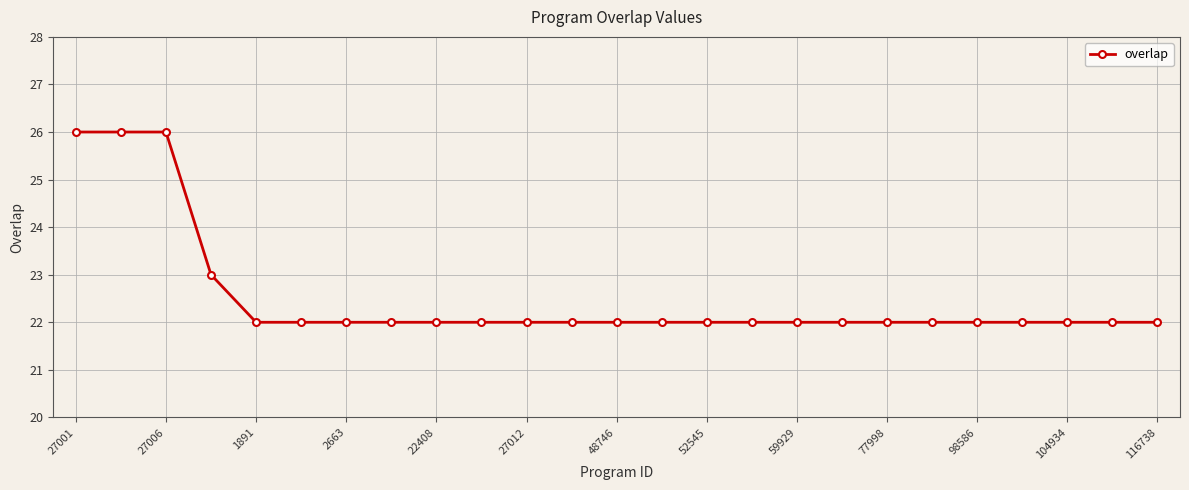

What is the greatest value displayed?

26